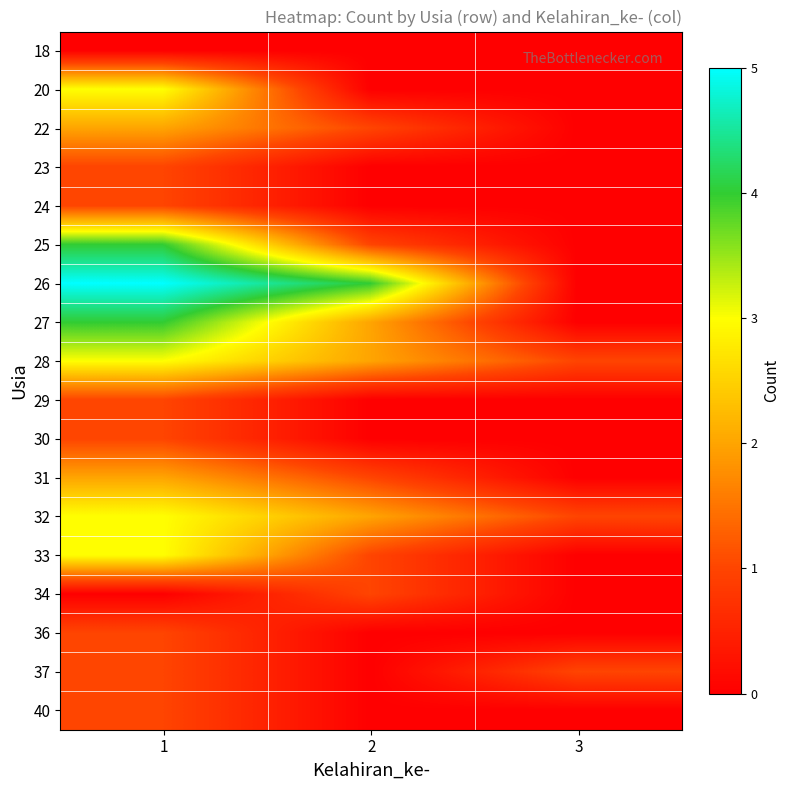

What is the difference between the highest and lowest values at 3?

1